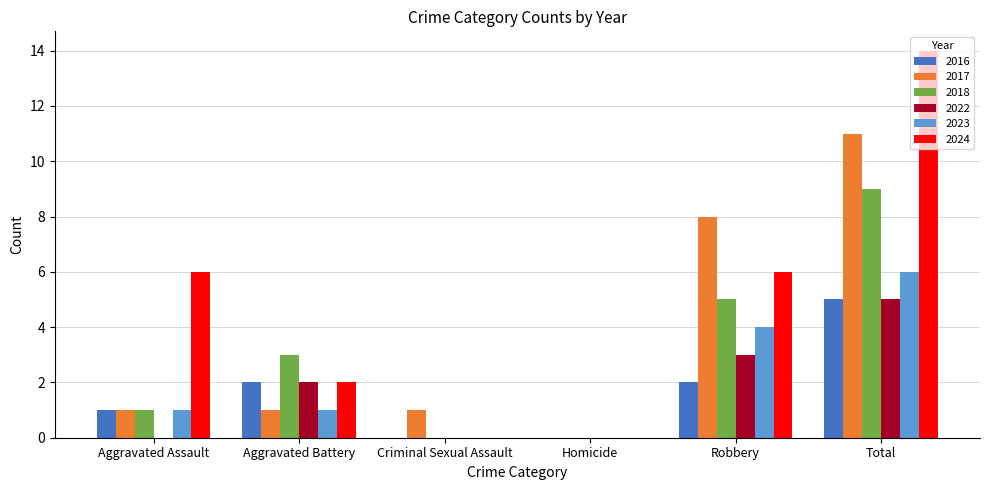

Which series has the largest total across all categories?

2024